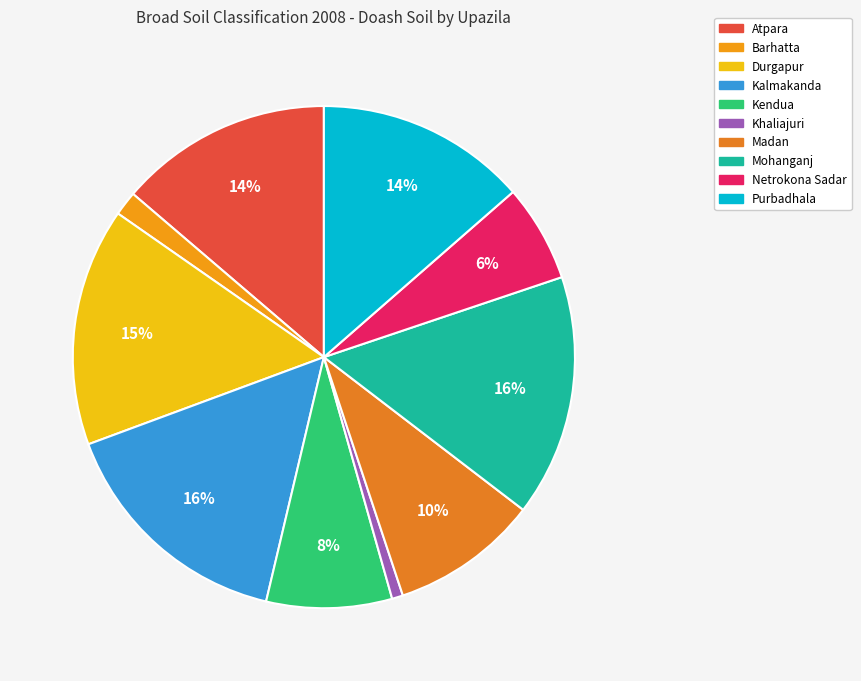

The Netrokona Sadar slice represents 1% of the pie. True or false?

False